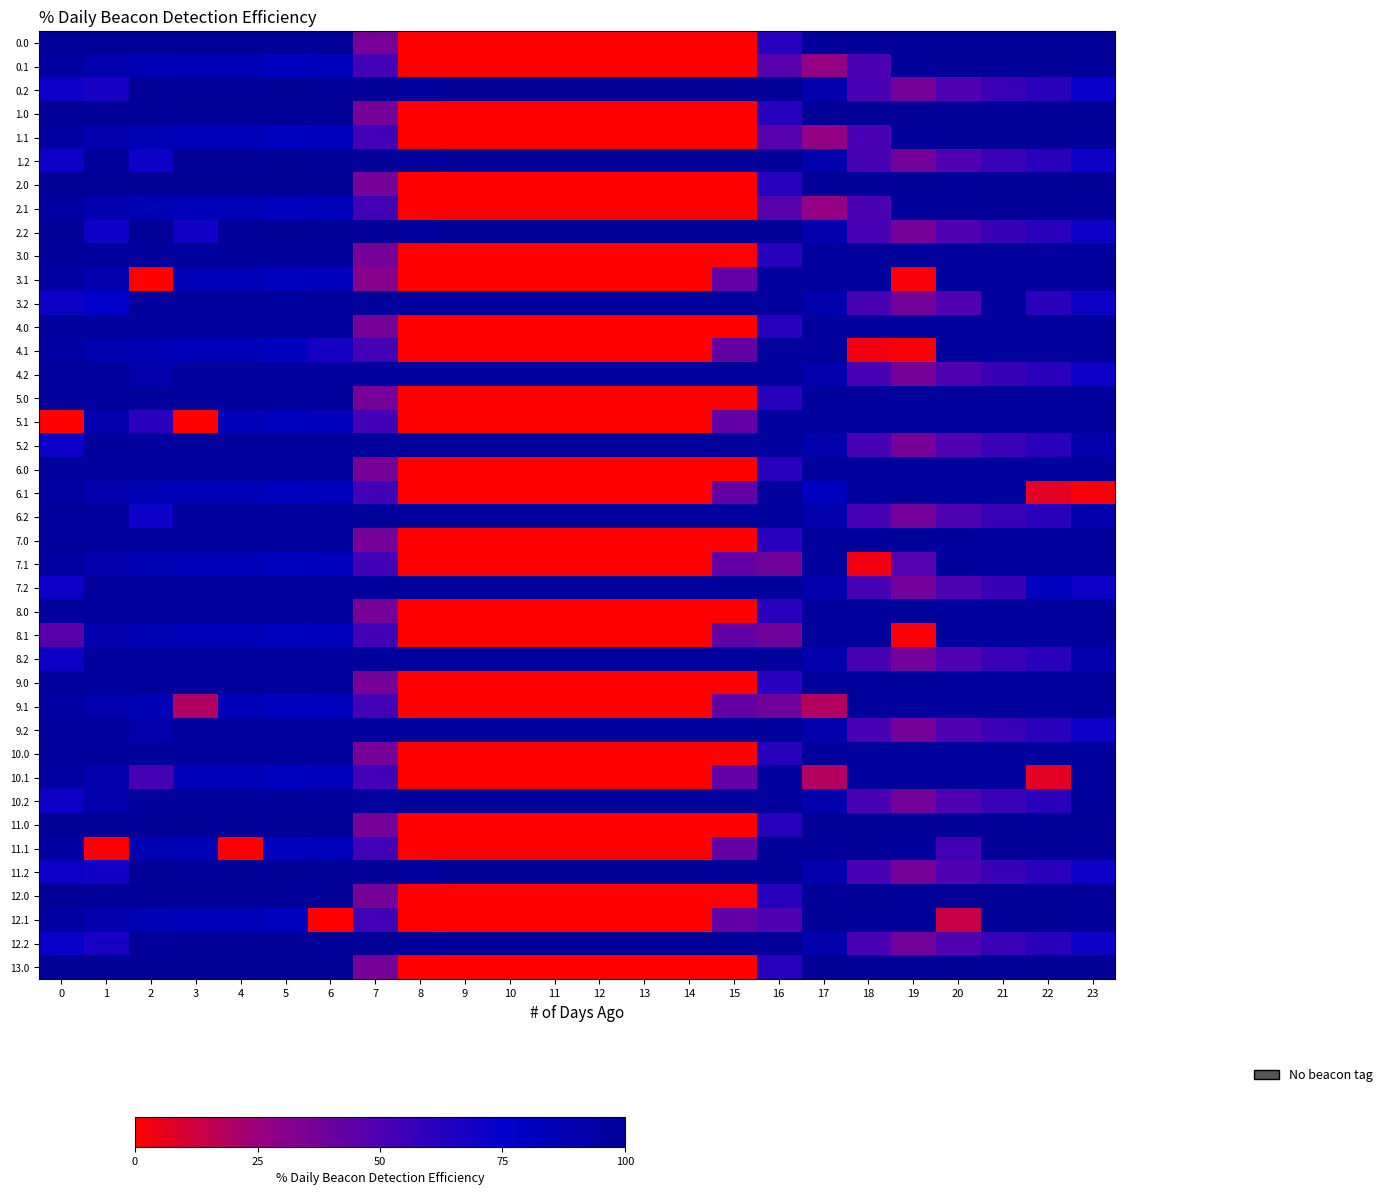

What is the difference between the highest and lowest values at 11?

100.0